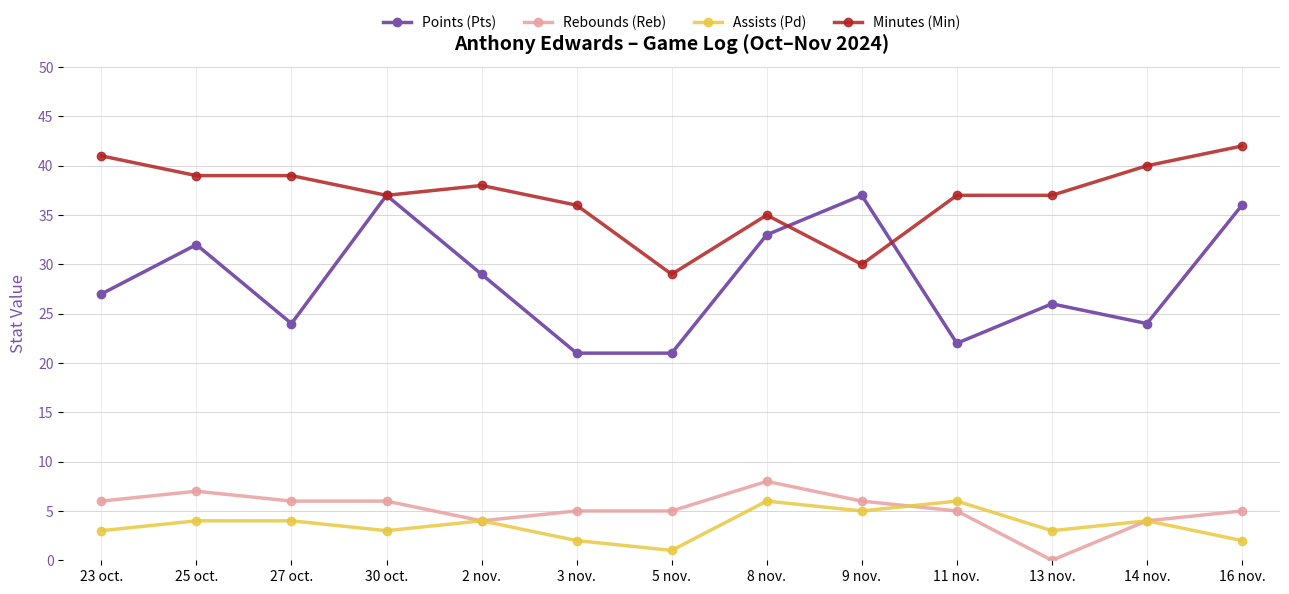

What is the spread (max minus min) of values at 13 nov.?

37